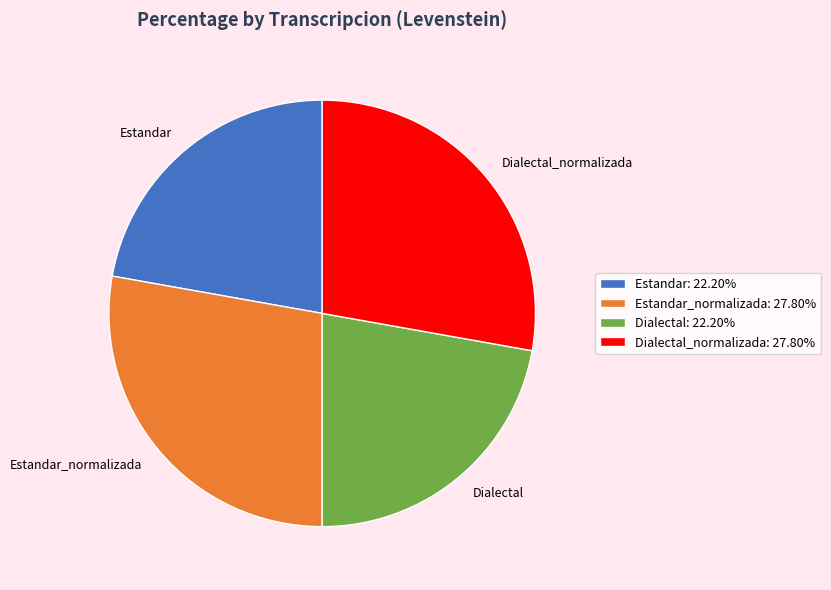

Between Dialectal and Dialectal_normalizada, which is larger?

Dialectal_normalizada